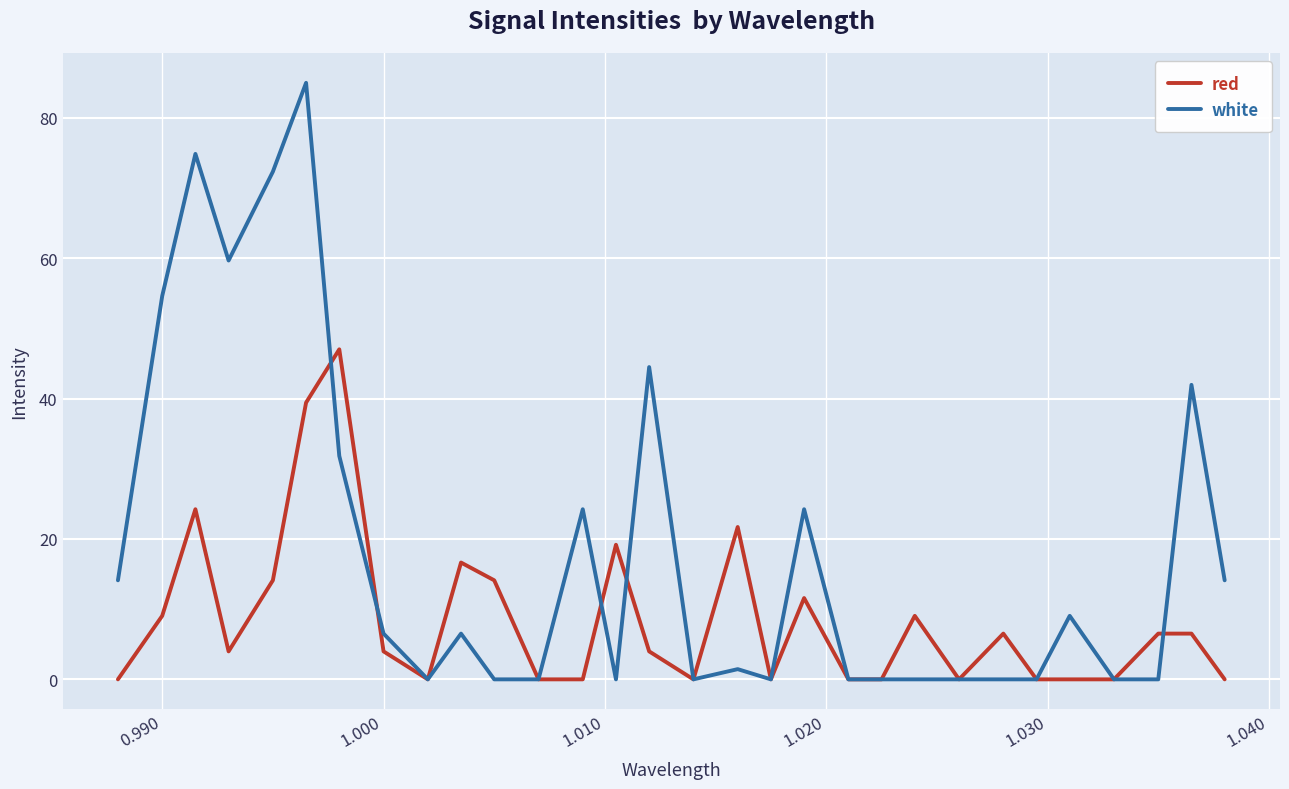

What is the greatest value displayed?

85.0